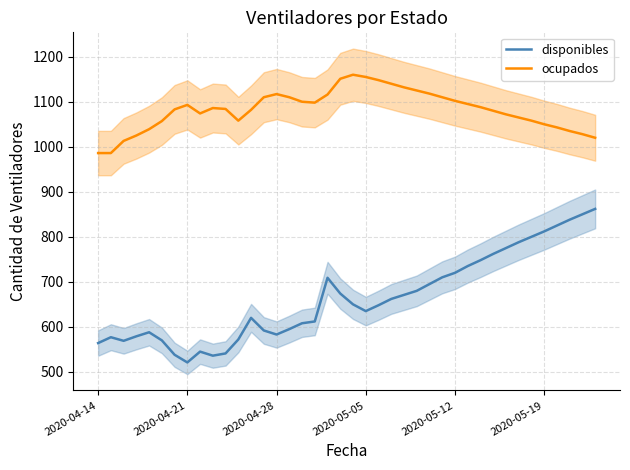

True or false: disponibles and ocupados intersect in this chart.

False